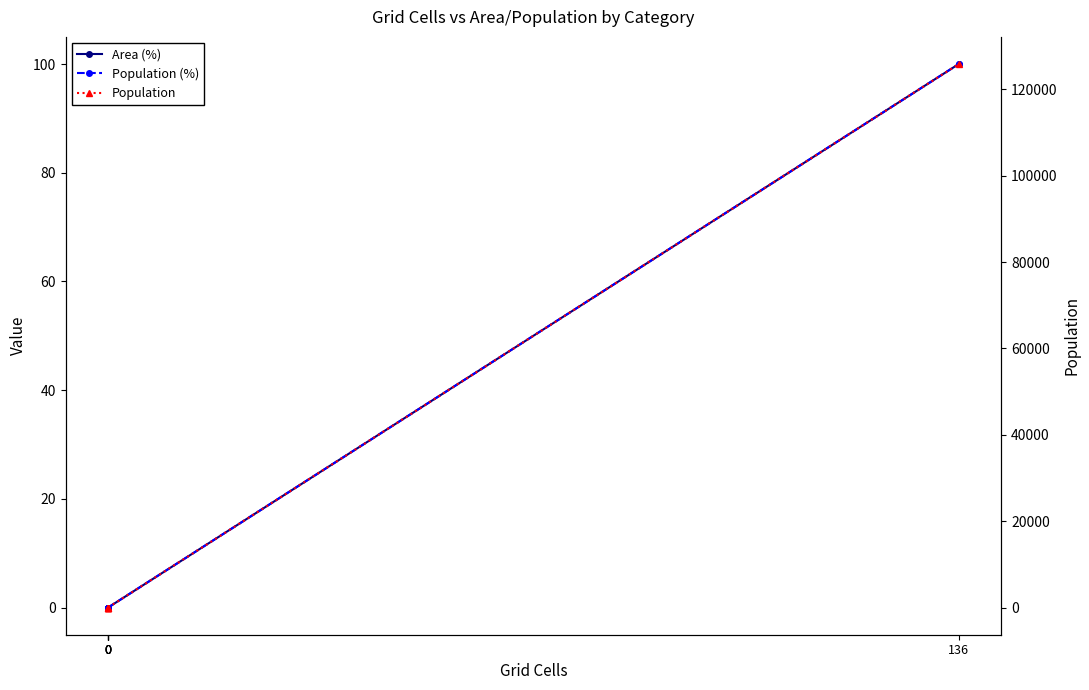

Is it true that Population equals 81715 at 0?

False